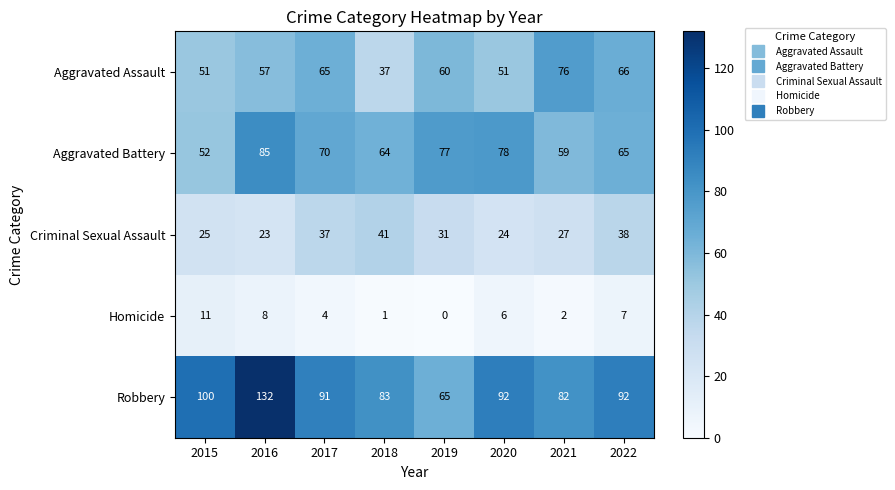

What is the total value across all series at 2016?

305